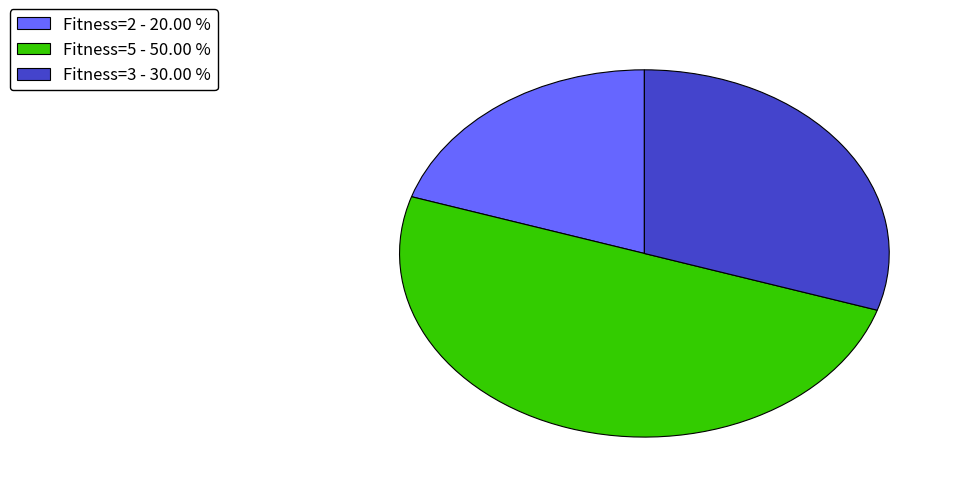

Is Fitness=2 - 20.00 % the majority of the pie?

No